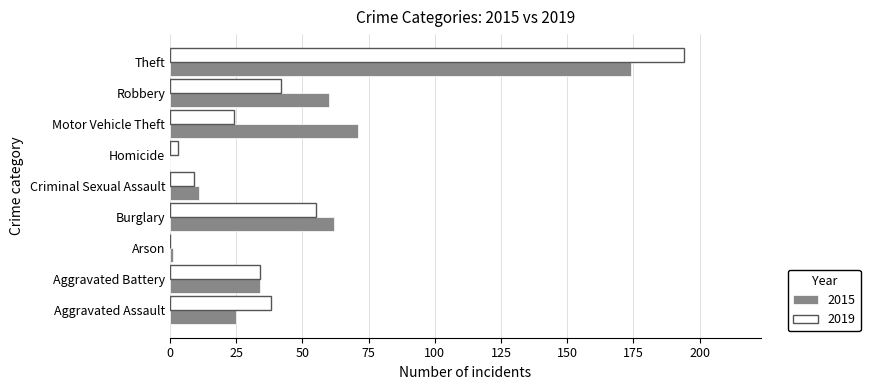

At which category is the sum across all series the highest?

Theft